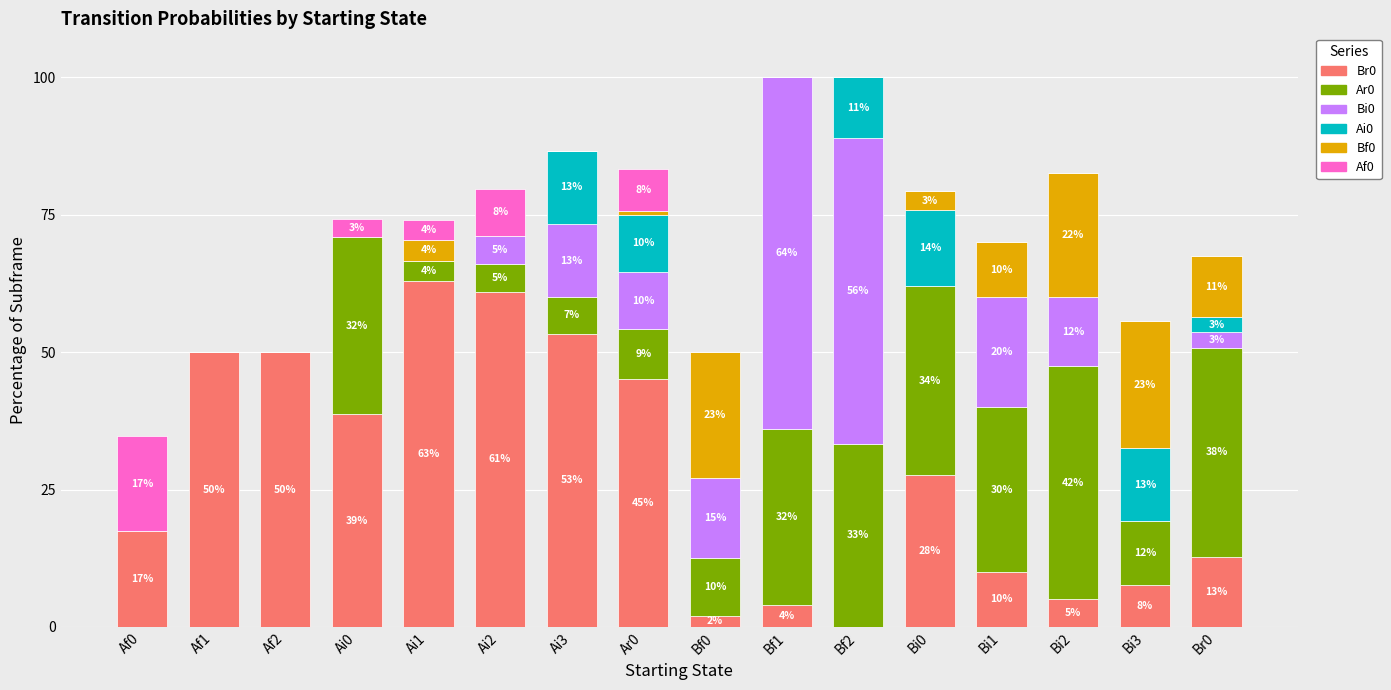

Does the chart contain stacked bars?

Yes